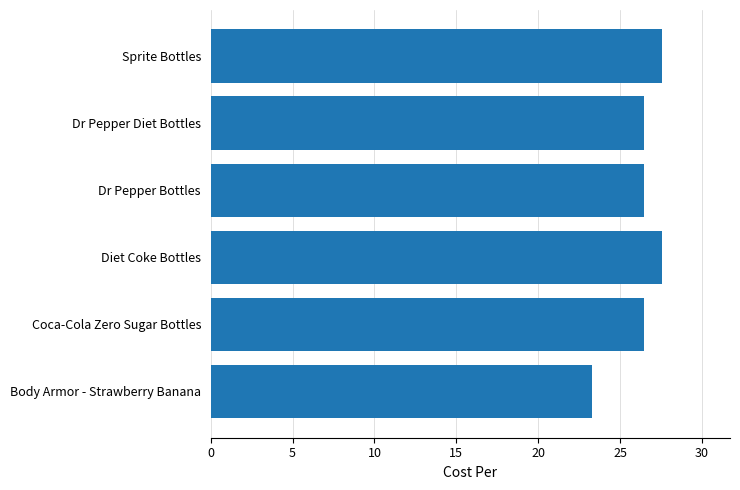

How many values are between 26 and 27?

3